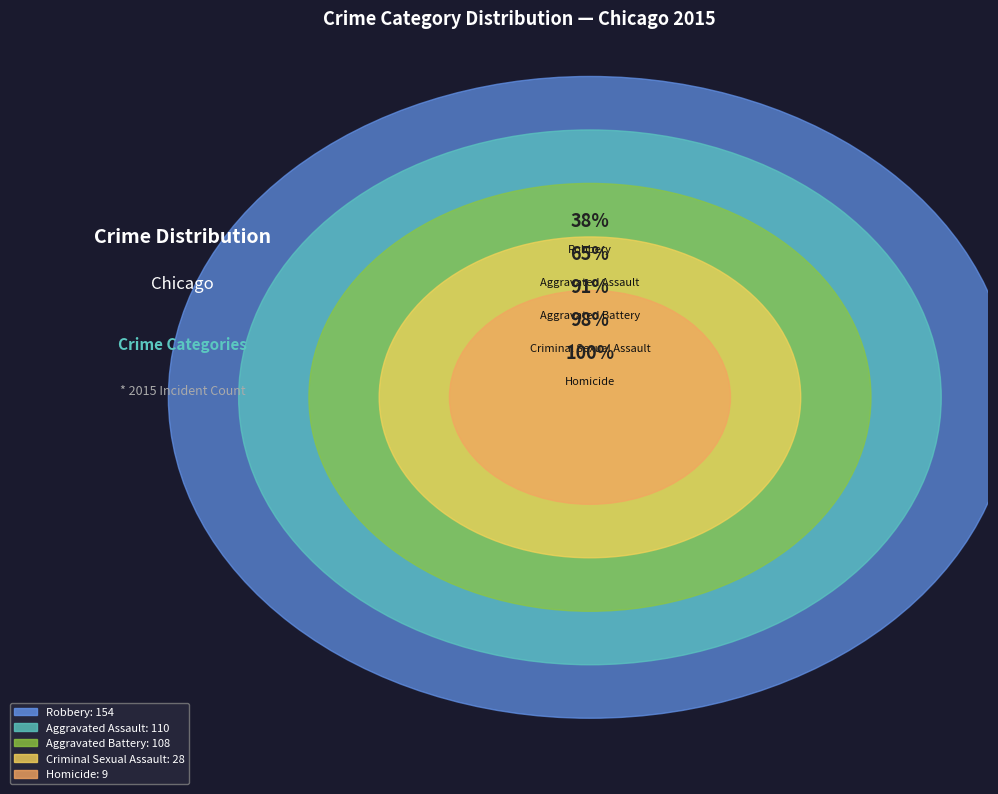

What is the change in value from Aggravated Assault to Robbery?

+44